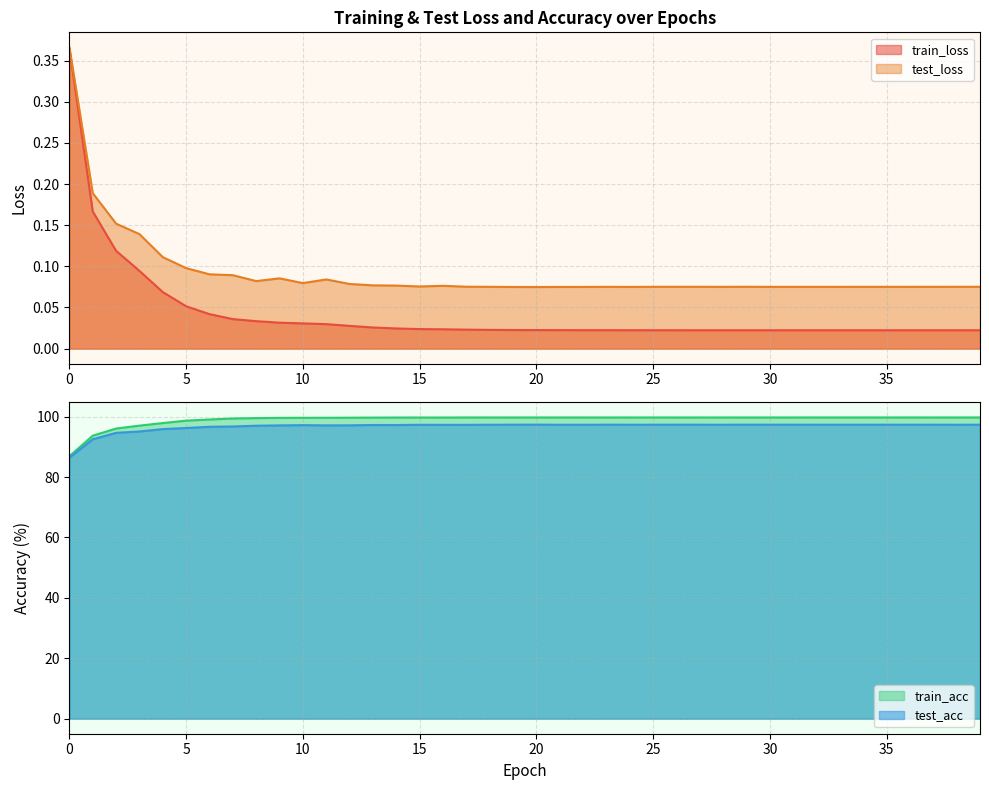

What is the difference between the maximum and minimum values in the train_loss series?

0.3